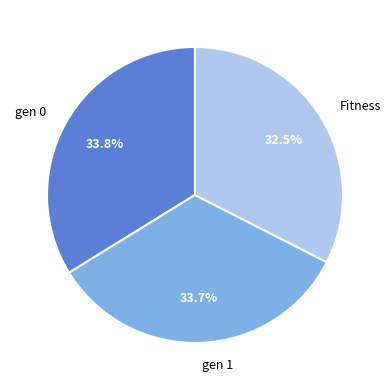

Between Fitness and gen 0, which is larger?

gen 0